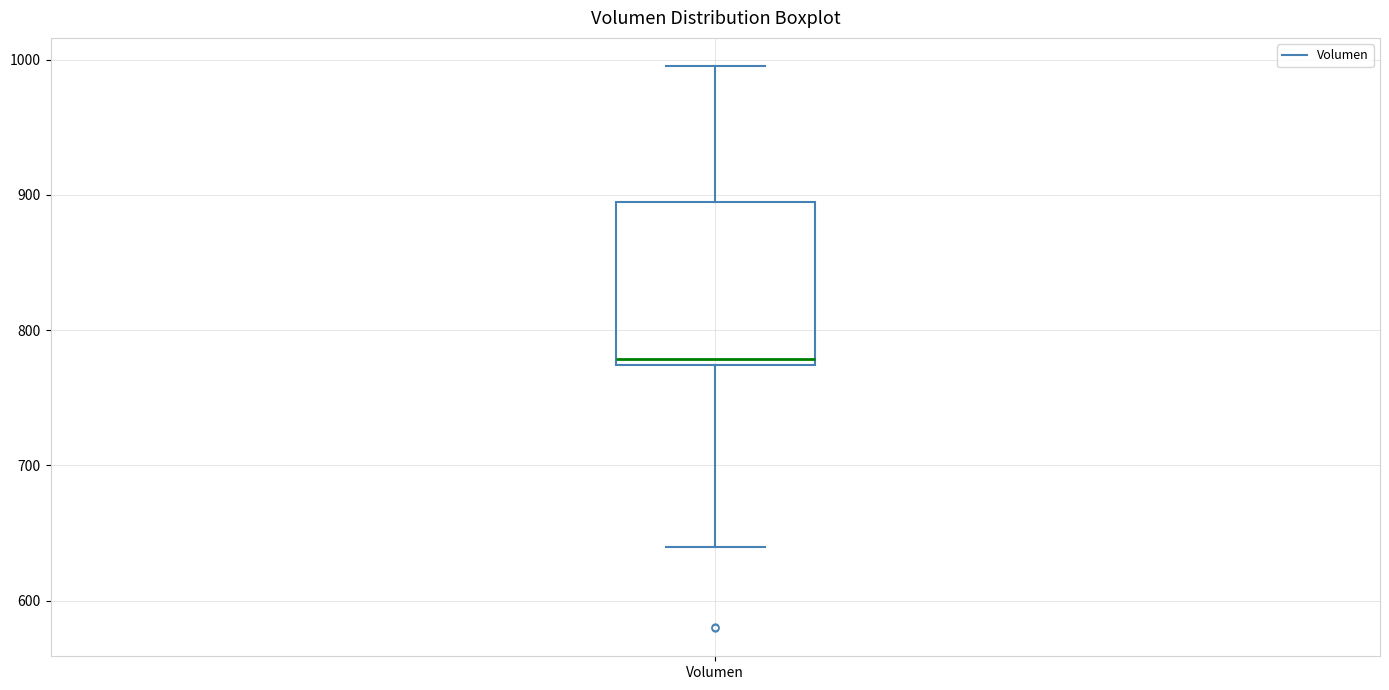

Where does the median line of the box for Volumen sit on the y-axis? The values are not printed on the chart, so give them approximately, as read against the axis.

780